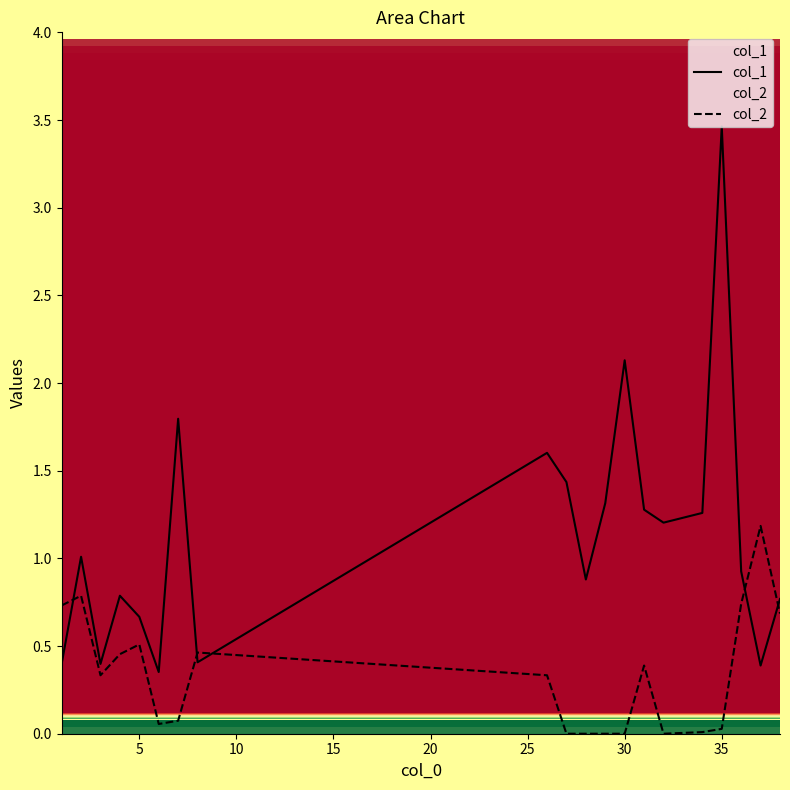

What is the maximum value shown in the chart?

3.5